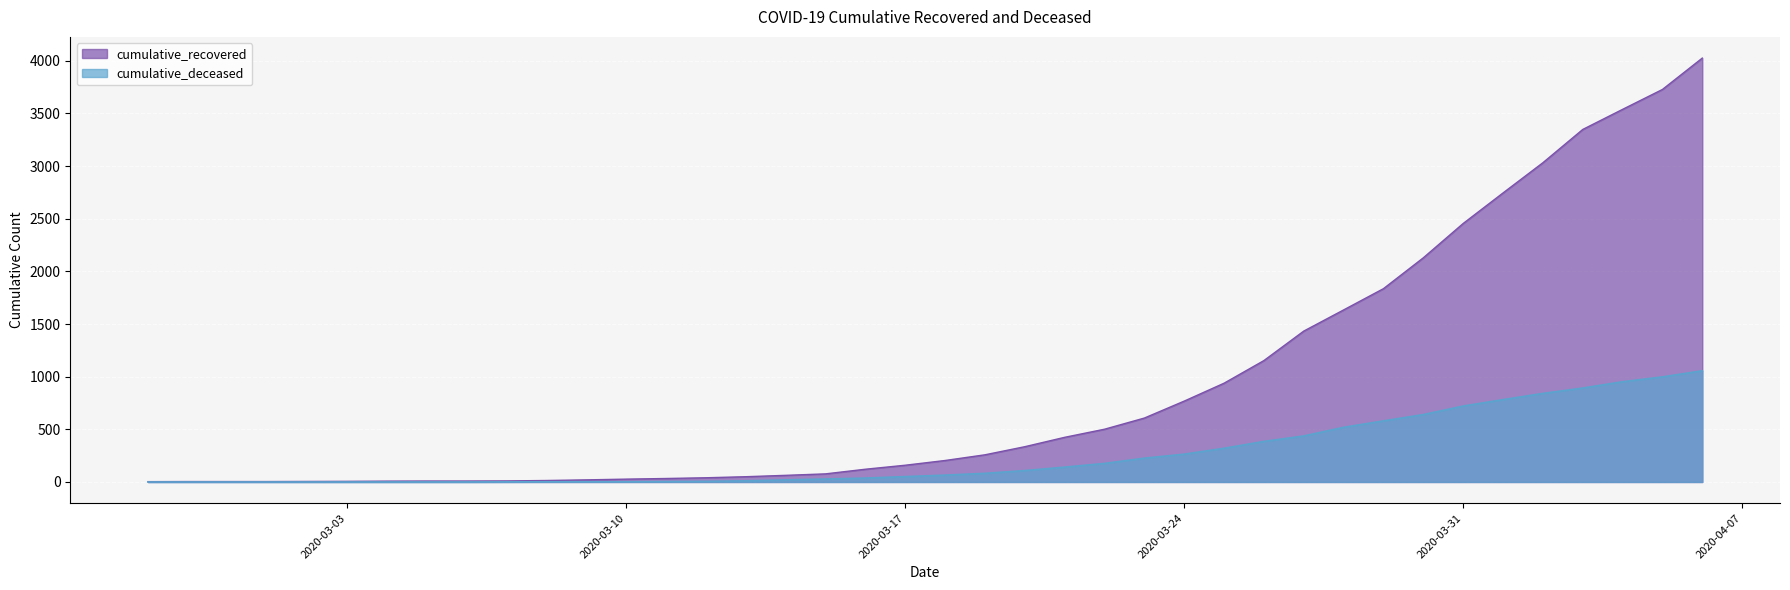

Where does the cumulative_recovered series first go above 204?

2020-03-19